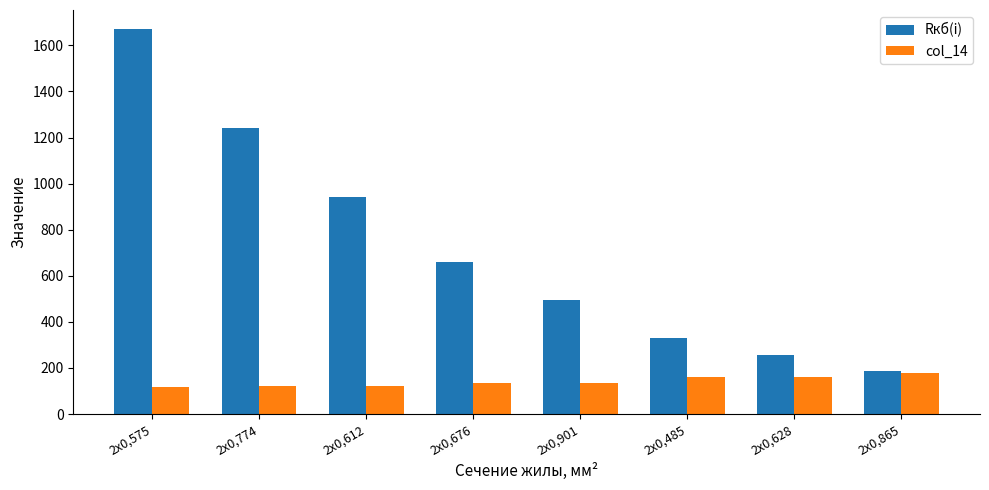

Does the chart contain any negative values?

No